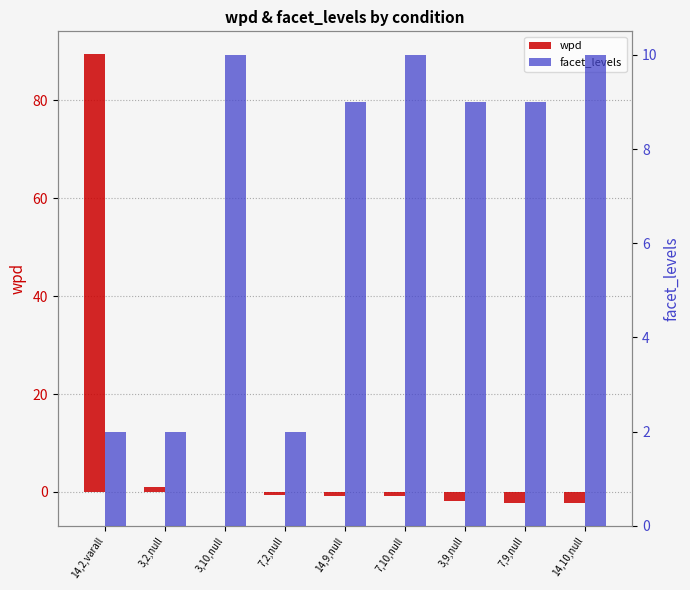

The value of facet_levels at 7,2,null is 3.2. True or false?

False